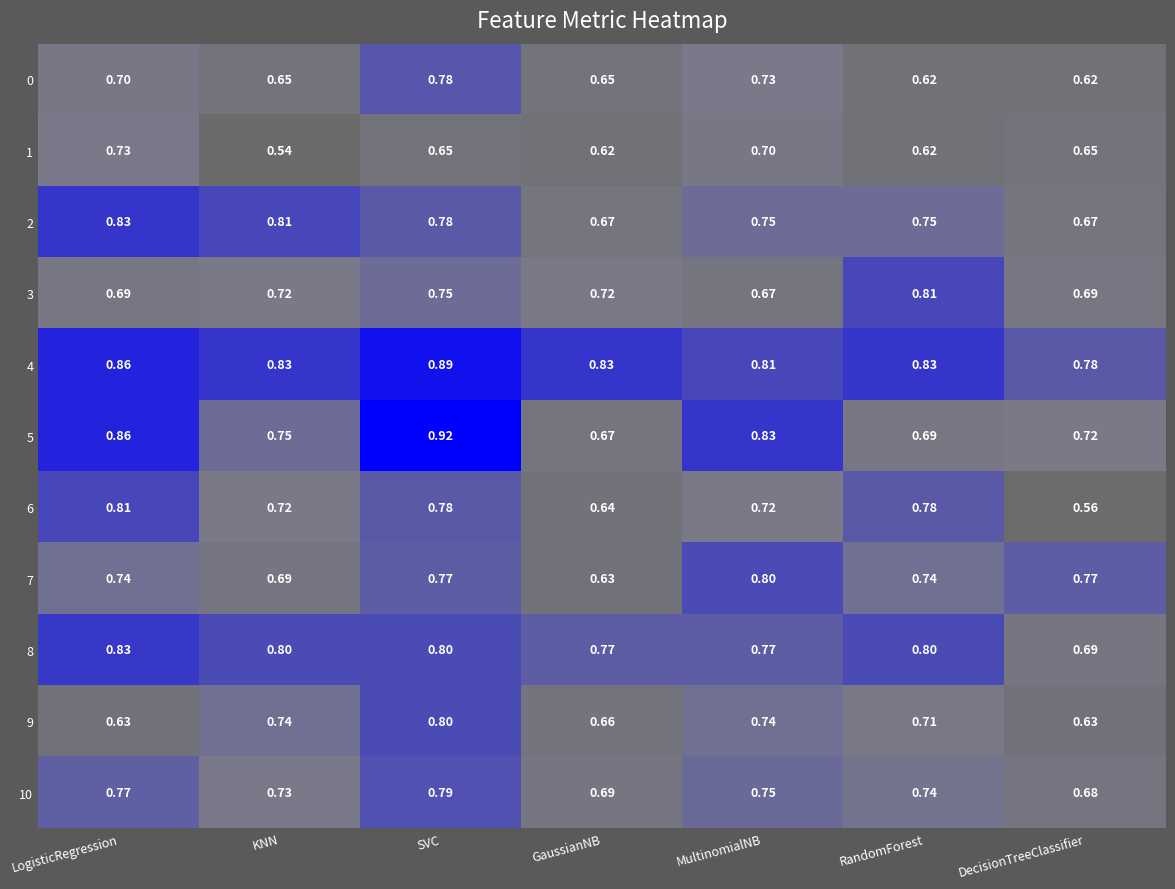

At which category does the chart reach its peak across all series?

SVC